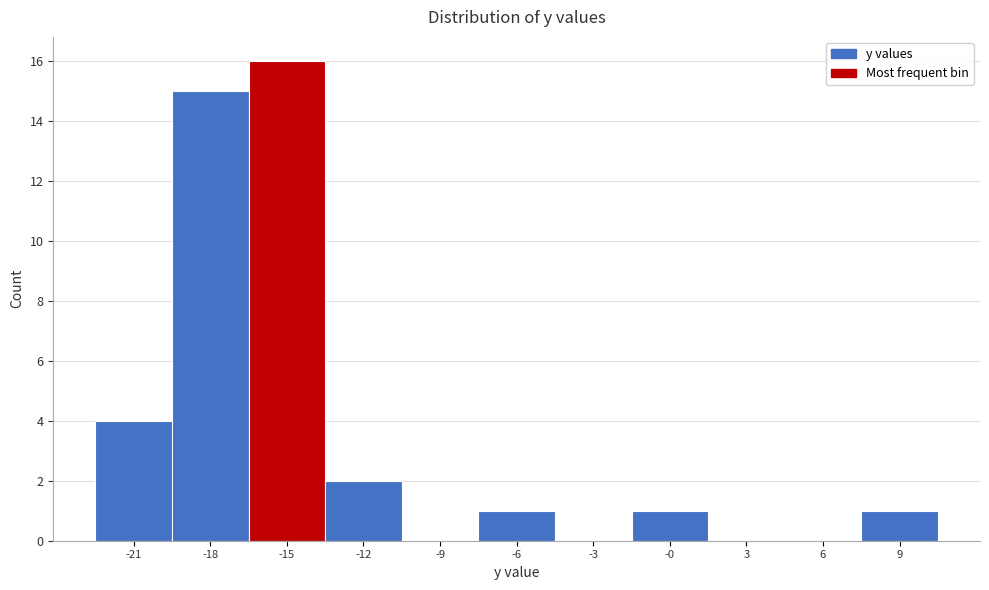

Reading left to right, extract all data points from this chart.

-21=4	-18=15	-15=16	-12=2	-9=0	-6=1	-3=0	-0=1	3=0	6=0	9=1